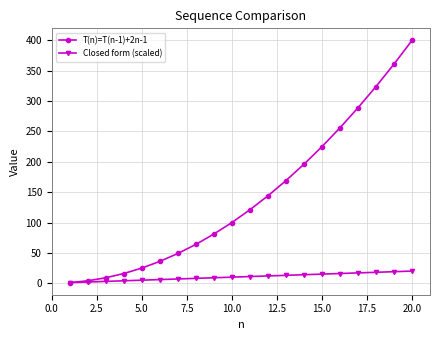

Which series has the widest spread of values?

T(n)=T(n-1)+2n-1